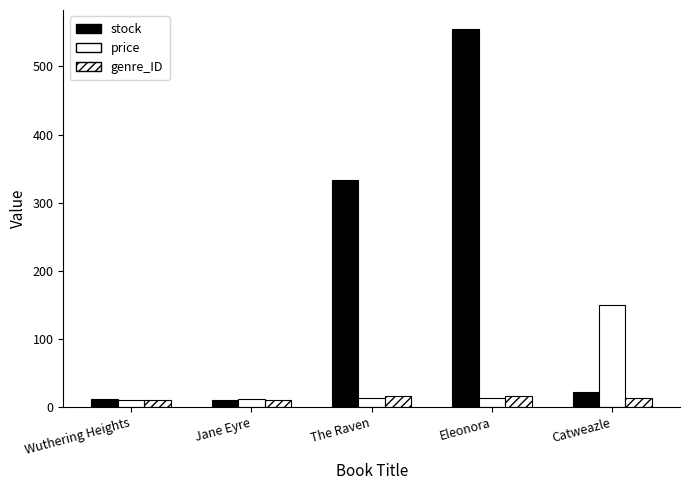

Reading left to right, list all the values displayed in this chart.

stock: Wuthering Heights=12.0	Jane Eyre=11.0	The Raven=333.0	Eleonora=555.0	Catweazle=22.0
price: Wuthering Heights=11.1	Jane Eyre=12.3	The Raven=13.1	Eleonora=14.0	Catweazle=150.0
genre_ID: Wuthering Heights=11.0	Jane Eyre=11.0	The Raven=16.0	Eleonora=16.0	Catweazle=13.0